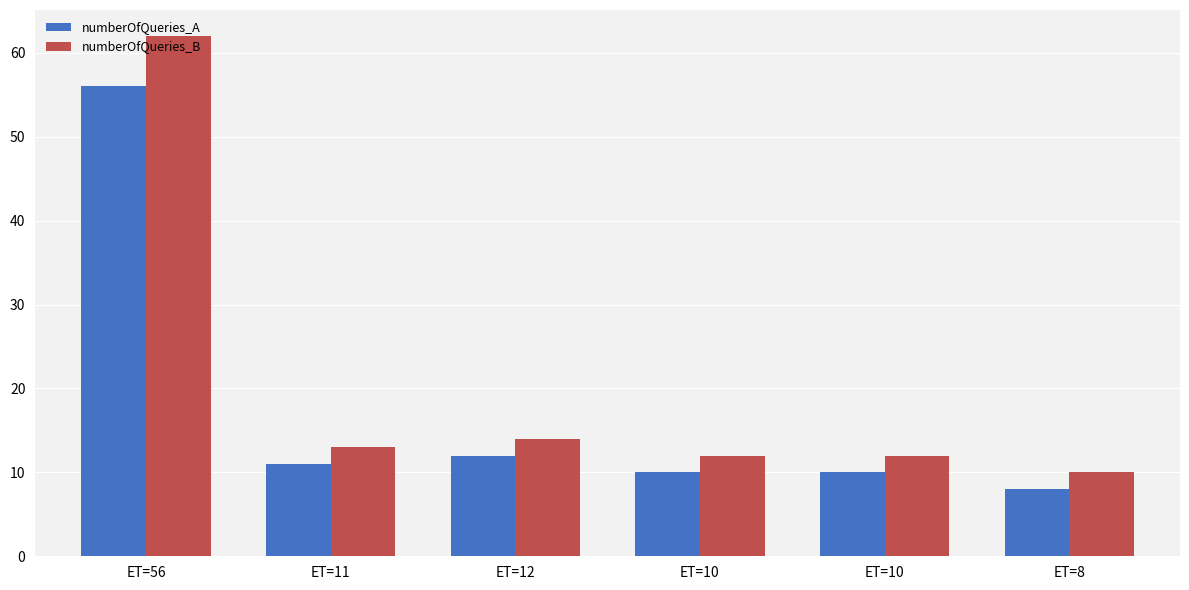

Count the number of categories in the chart.

6